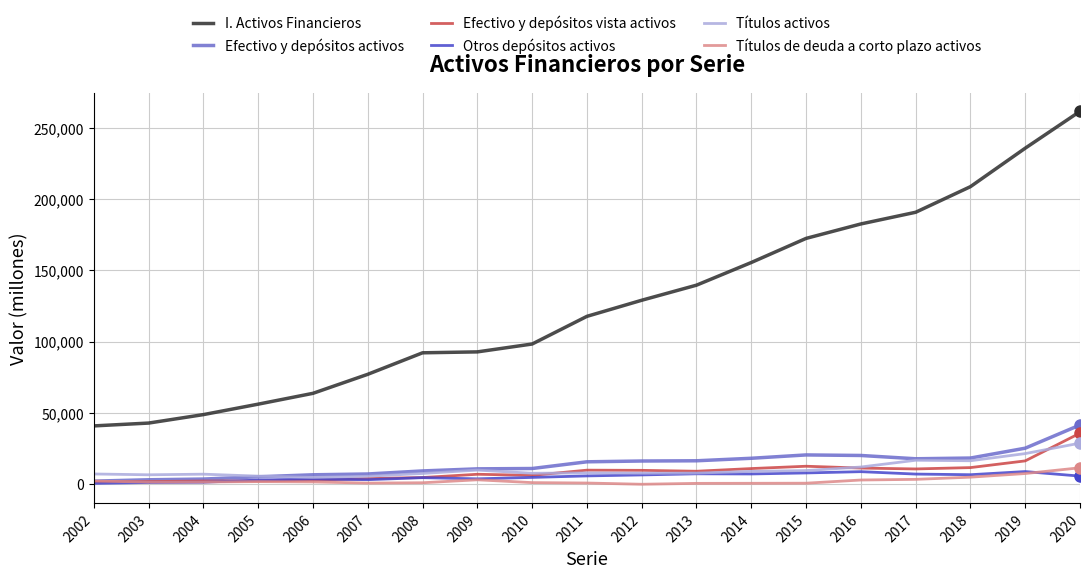

True or false: Efectivo y depósitos vista activos and I. Activos Financieros intersect in this chart.

False